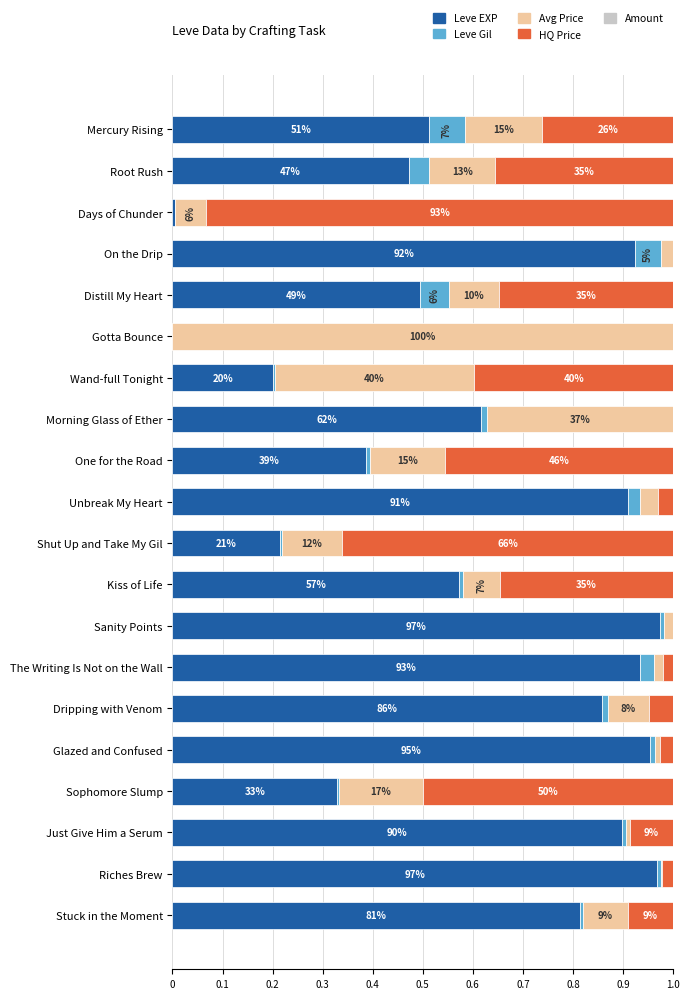

True or false: Leve EXP has a value of 0.3 at Distill My Heart.

False